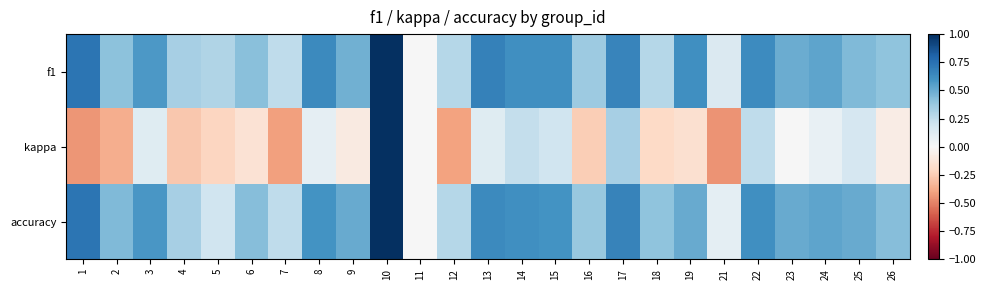

Count the number of data series in this chart.

3